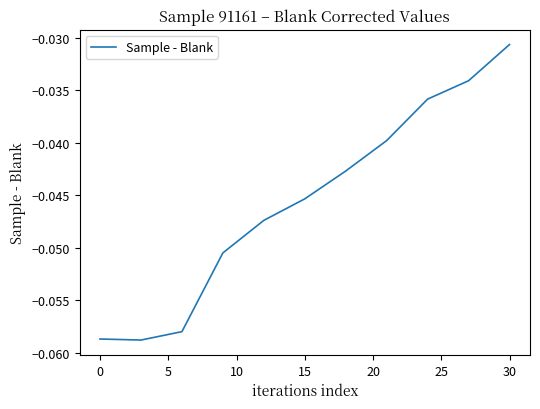

At which category does the chart reach its peak across all series?

30